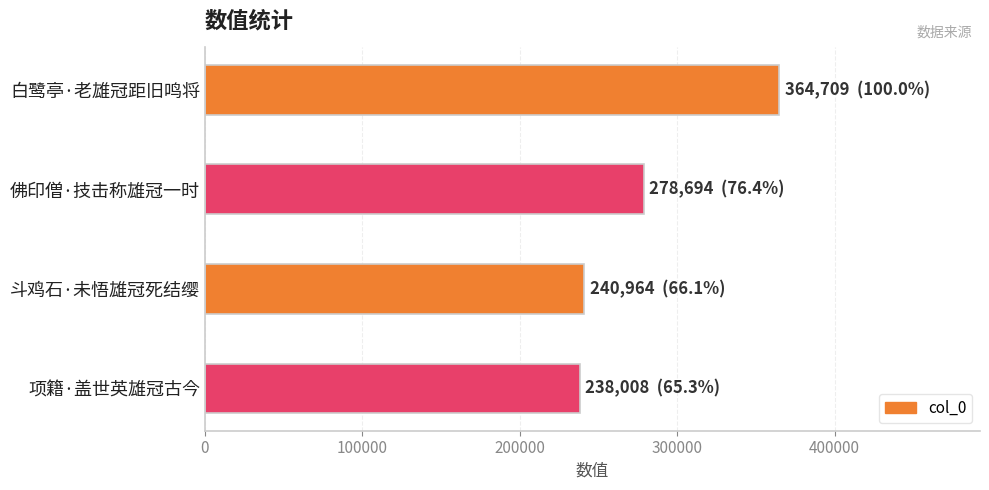

What is the minimum value shown in the chart?

238008